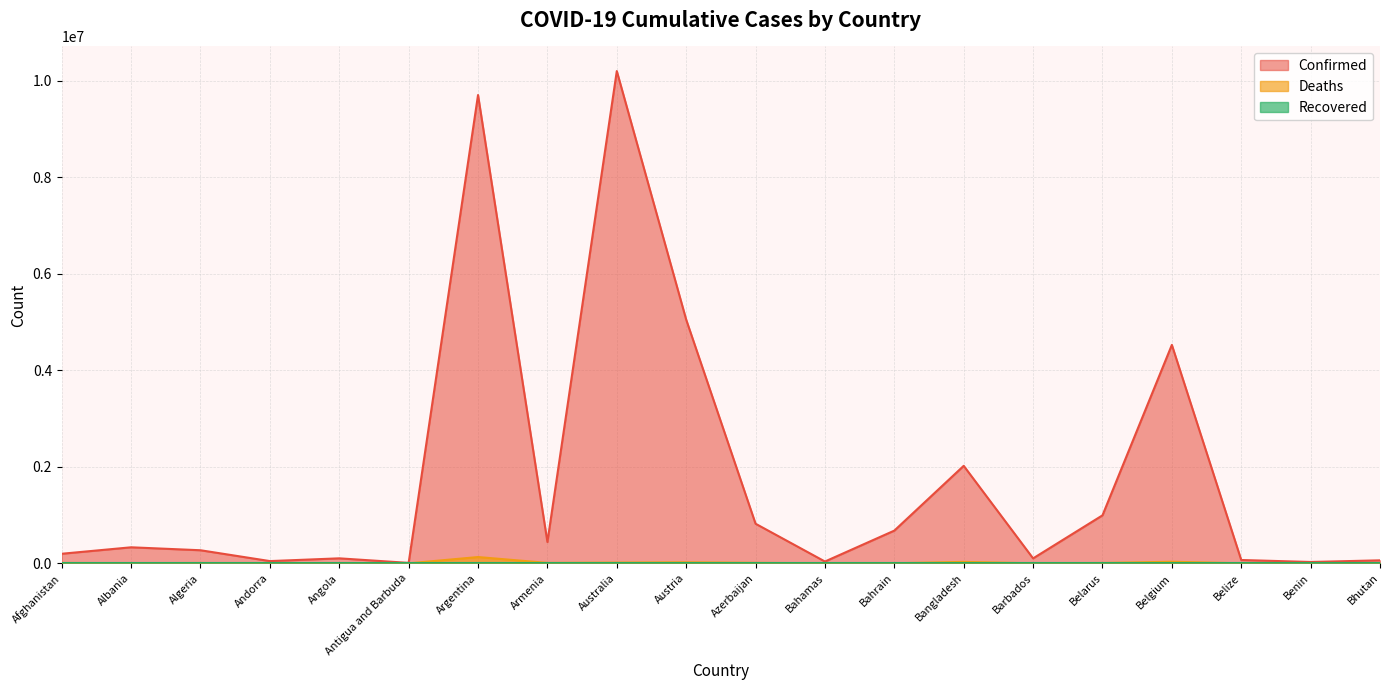

At which category does Confirmed reach its first local valley?

Andorra